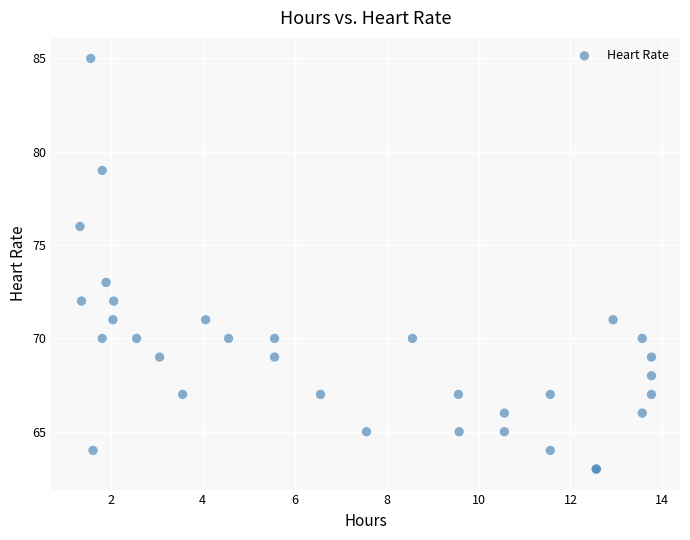

What Y value in the scatter plot is closest to 74?

73